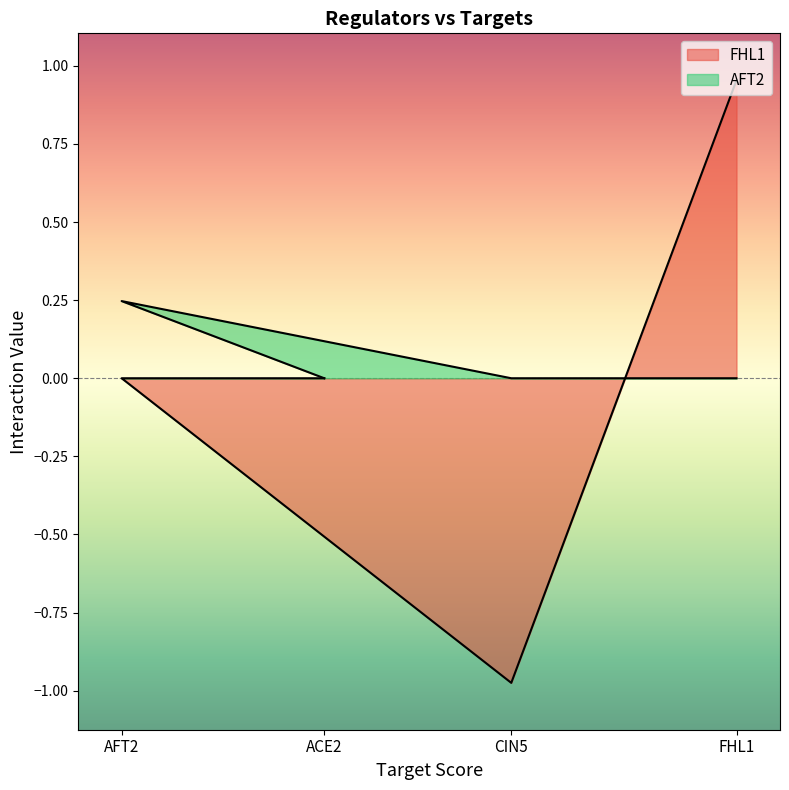

Does the chart display data point markers on the line(s)?

No